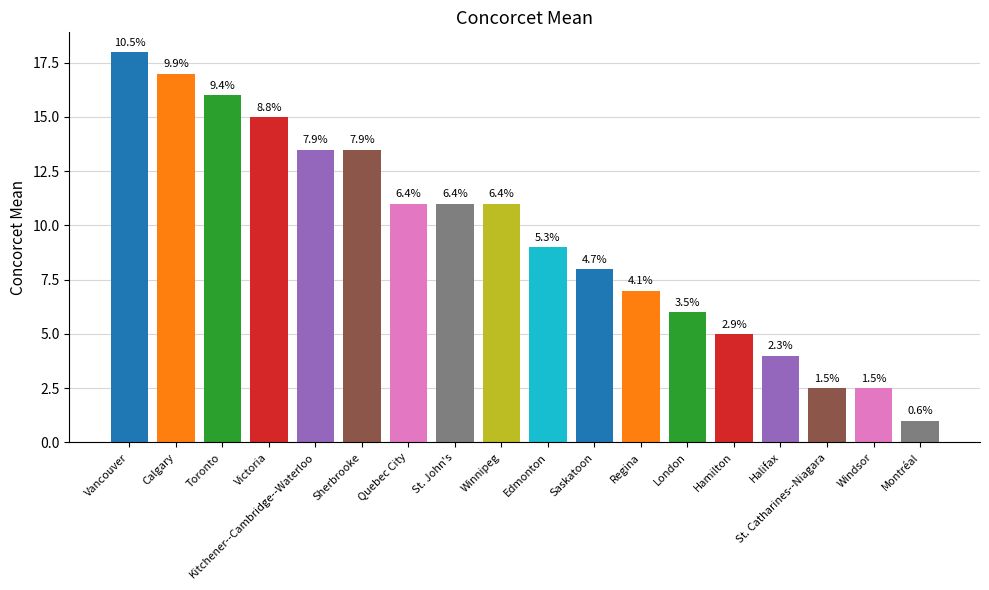

Are the bars horizontal?

No